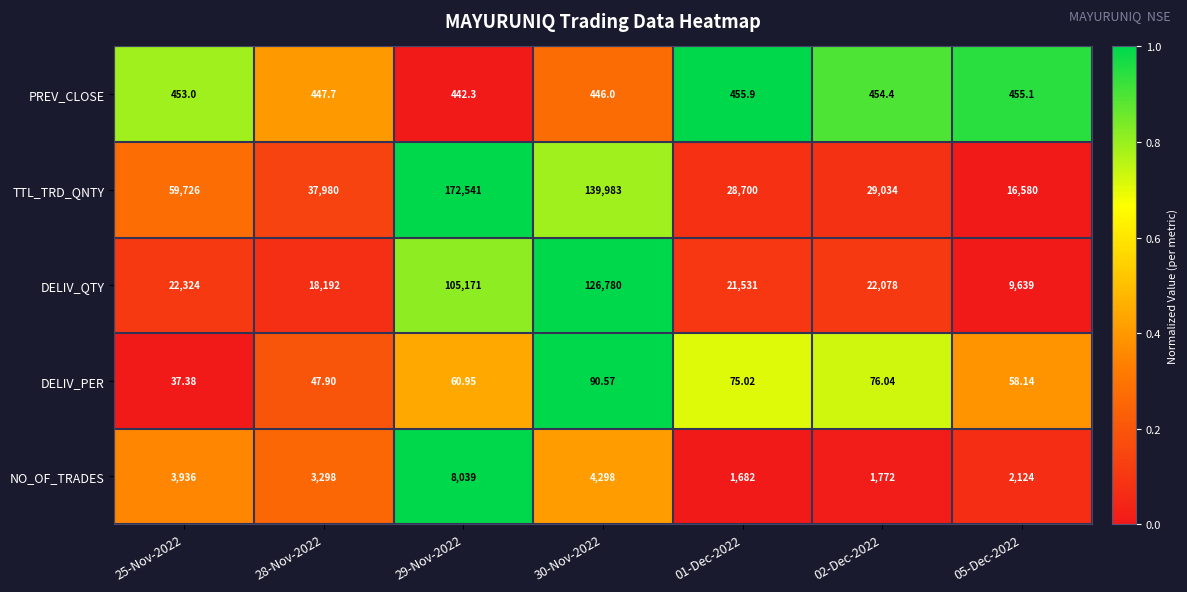

Which series has the largest range (max minus min)?

TTL_TRD_QNTY